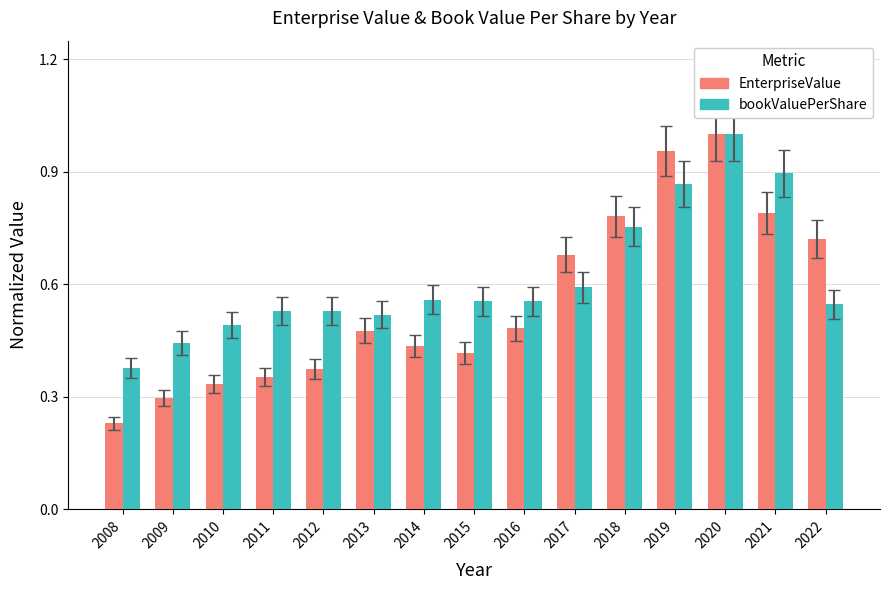

At which category is the sum across all series the highest?

2020